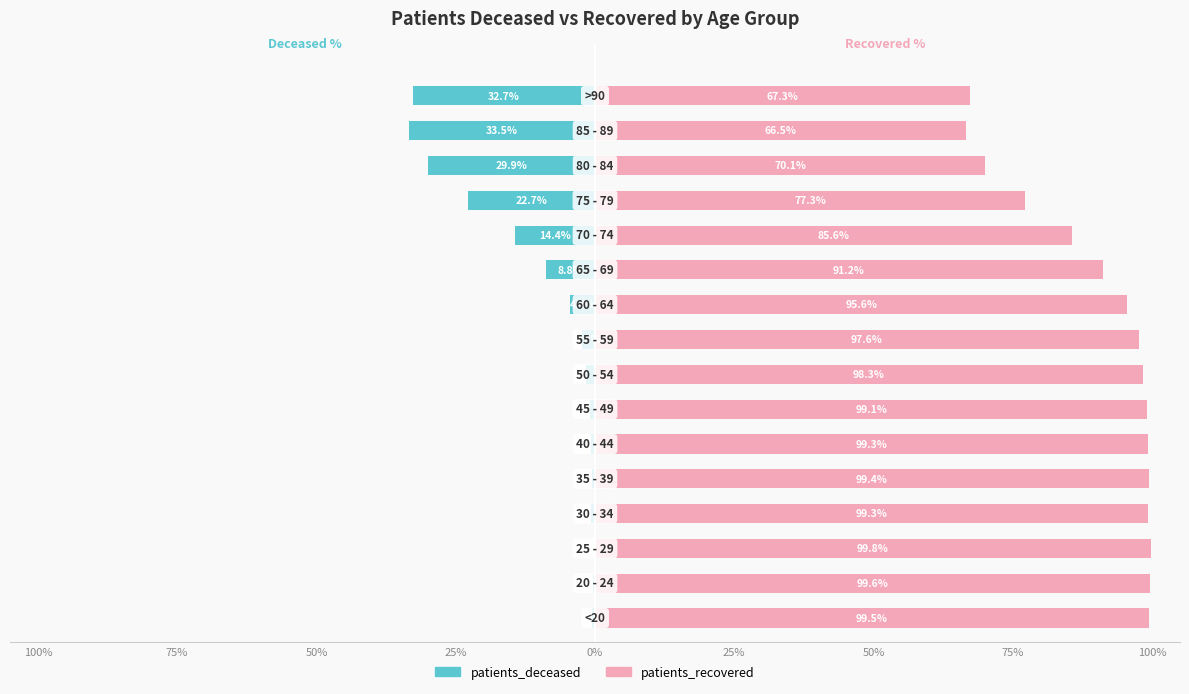

Does the chart contain stacked bars?

No